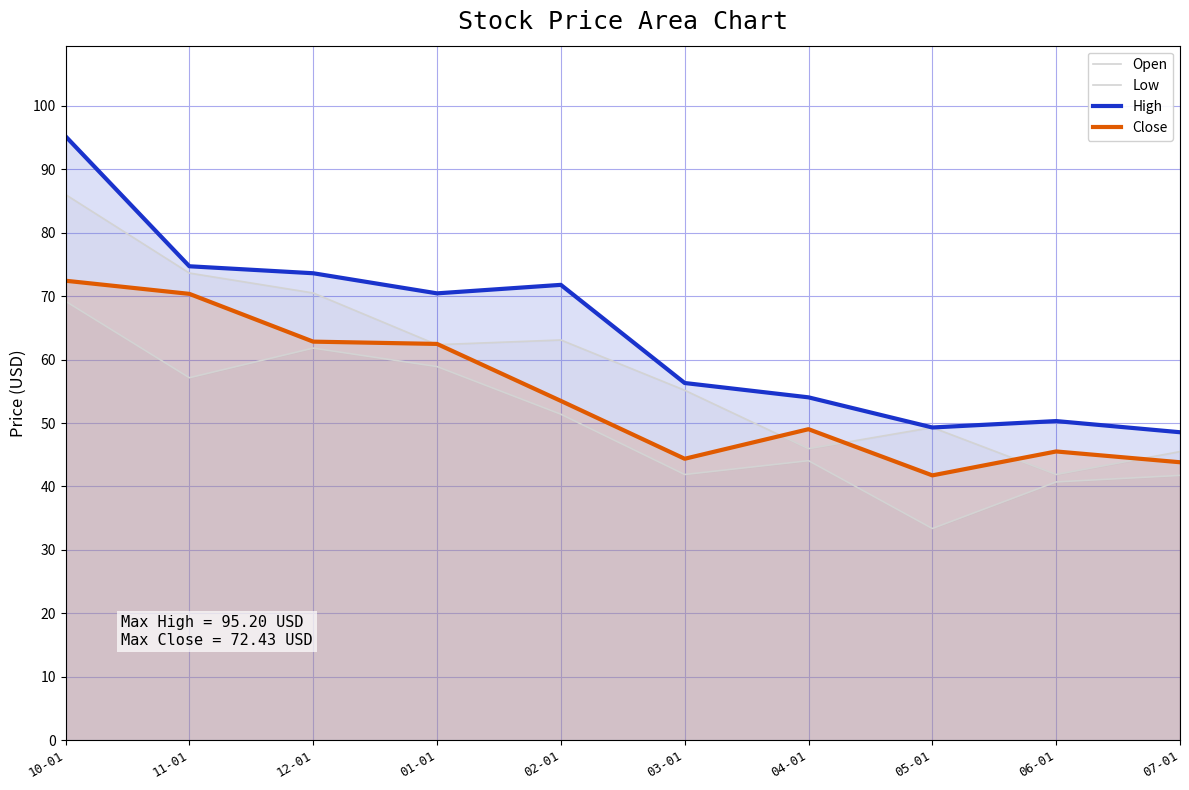

What is the label of the 2nd point from the left?

11-01